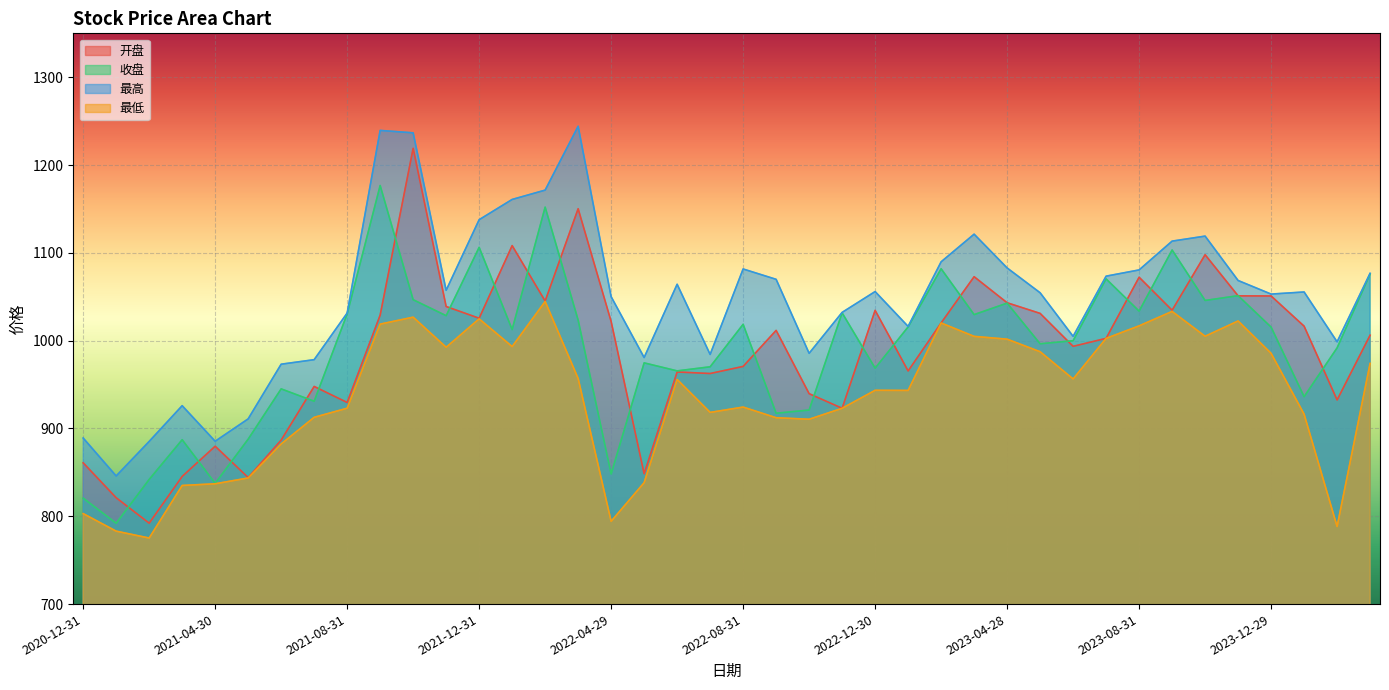

Reading right to left, list all the values displayed in this chart.

开盘: 2024-03-29=1006.2	2024-02-29=932.5	2024-01-31=1016.5	2023-12-29=1050.9	2023-11-30=1051.0	2023-10-31=1097.9	2023-09-28=1034.7	2023-08-31=1072.2	2023-07-31=1002.6	2023-06-30=993.5	2023-05-31=1031.1	2023-04-28=1043.2	2023-03-31=1072.8	2023-02-28=1020.2	2023-01-31=965.5	2022-12-30=1034.5	2022-11-30=923.0	2022-10-31=939.6	2022-09-30=1011.7	2022-08-31=970.7	2022-07-29=962.6	2022-06-30=964.4	2022-05-31=848.4	2022-04-29=1021.8	2022-03-31=1150.2	2022-02-28=1045.1	2022-01-28=1108.2	2021-12-31=1025.5	2021-11-30=1038.9	2021-10-29=1219.0	2021-09-30=1029.1	2021-08-31=929.6	2021-07-30=947.9	2021-06-30=886.8	2021-05-31=844.1	2021-04-30=879.8	2021-03-31=845.4	2021-02-26=792.1	2021-01-29=821.1	2020-12-31=860.9
收盘: 2024-03-29=1075.9	2024-02-29=991.8	2024-01-31=936.2	2023-12-29=1015.4	2023-11-30=1051.2	2023-10-31=1045.8	2023-09-28=1103.2	2023-08-31=1033.6	2023-07-31=1070.3	2023-06-30=999.9	2023-05-31=996.4	2023-04-28=1042.7	2023-03-31=1029.7	2023-02-28=1081.9	2023-01-31=1015.6	2022-12-30=968.7	2022-11-30=1031.6	2022-10-31=921.0	2022-09-30=917.4	2022-08-31=1018.6	2022-07-29=970.2	2022-06-30=965.6	2022-05-31=974.7	2022-04-29=848.1	2022-03-31=1023.4	2022-02-28=1152.1	2022-01-28=1012.7	2021-12-31=1106.3	2021-11-30=1028.4	2021-10-29=1046.6	2021-09-30=1176.7	2021-08-31=1030.4	2021-07-30=931.0	2021-06-30=945.1	2021-05-31=887.8	2021-04-30=837.5	2021-03-31=887.2	2021-02-26=841.9	2021-01-29=792.0	2020-12-31=820.7
最高: 2024-03-29=1076.7	2024-02-29=998.7	2024-01-31=1055.4	2023-12-29=1053.0	2023-11-30=1068.5	2023-10-31=1119.1	2023-09-28=1113.3	2023-08-31=1080.6	2023-07-31=1073.5	2023-06-30=1004.9	2023-05-31=1054.5	2023-04-28=1082.8	2023-03-31=1121.3	2023-02-28=1089.8	2023-01-31=1016.2	2022-12-30=1055.9	2022-11-30=1032.2	2022-10-31=985.6	2022-09-30=1069.8	2022-08-31=1081.6	2022-07-29=984.3	2022-06-30=1064.2	2022-05-31=980.8	2022-04-29=1050.1	2022-03-31=1244.2	2022-02-28=1171.5	2022-01-28=1160.8	2021-12-31=1137.8	2021-11-30=1057.4	2021-10-29=1236.7	2021-09-30=1239.4	2021-08-31=1031.4	2021-07-30=978.4	2021-06-30=973.2	2021-05-31=910.9	2021-04-30=885.4	2021-03-31=925.9	2021-02-26=885.2	2021-01-29=845.9	2020-12-31=889.1
最低: 2024-03-29=974.1	2024-02-29=788.4	2024-01-31=916.3	2023-12-29=985.6	2023-11-30=1022.4	2023-10-31=1005.0	2023-09-28=1033.3	2023-08-31=1016.9	2023-07-31=1002.6	2023-06-30=956.4	2023-05-31=987.4	2023-04-28=1001.7	2023-03-31=1004.9	2023-02-28=1020.1	2023-01-31=943.3	2022-12-30=943.5	2022-11-30=923.0	2022-10-31=910.5	2022-09-30=912.2	2022-08-31=924.4	2022-07-29=918.3	2022-06-30=955.8	2022-05-31=838.3	2022-04-29=794.3	2022-03-31=957.0	2022-02-28=1044.6	2022-01-28=993.3	2021-12-31=1024.8	2021-11-30=992.5	2021-10-29=1026.8	2021-09-30=1018.8	2021-08-31=923.1	2021-07-30=912.7	2021-06-30=882.4	2021-05-31=843.6	2021-04-30=837.0	2021-03-31=835.1	2021-02-26=775.2	2021-01-29=783.1	2020-12-31=803.1